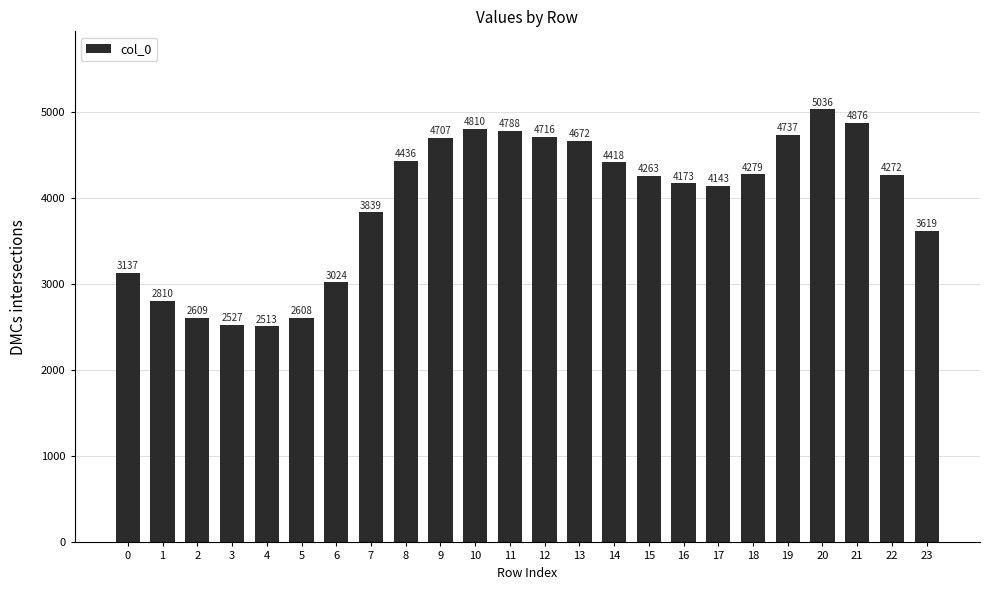

Are the bars horizontal?

No